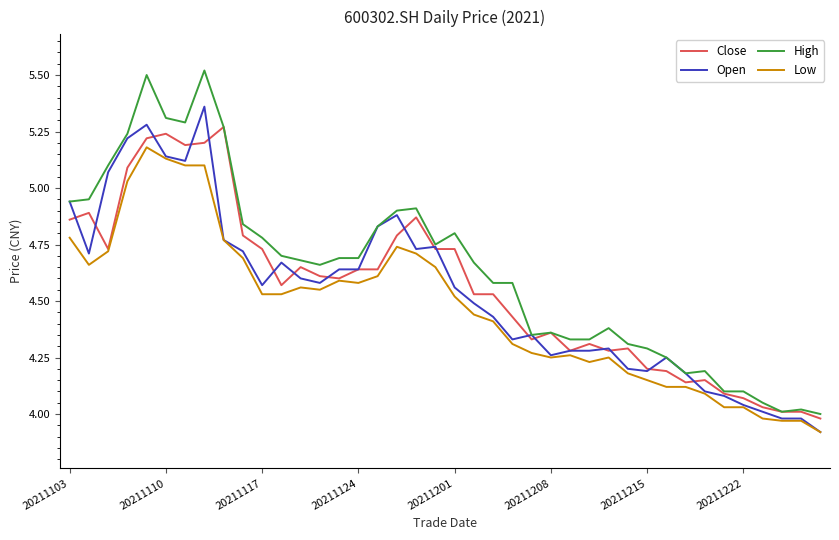

Which series has the largest range (max minus min)?

High